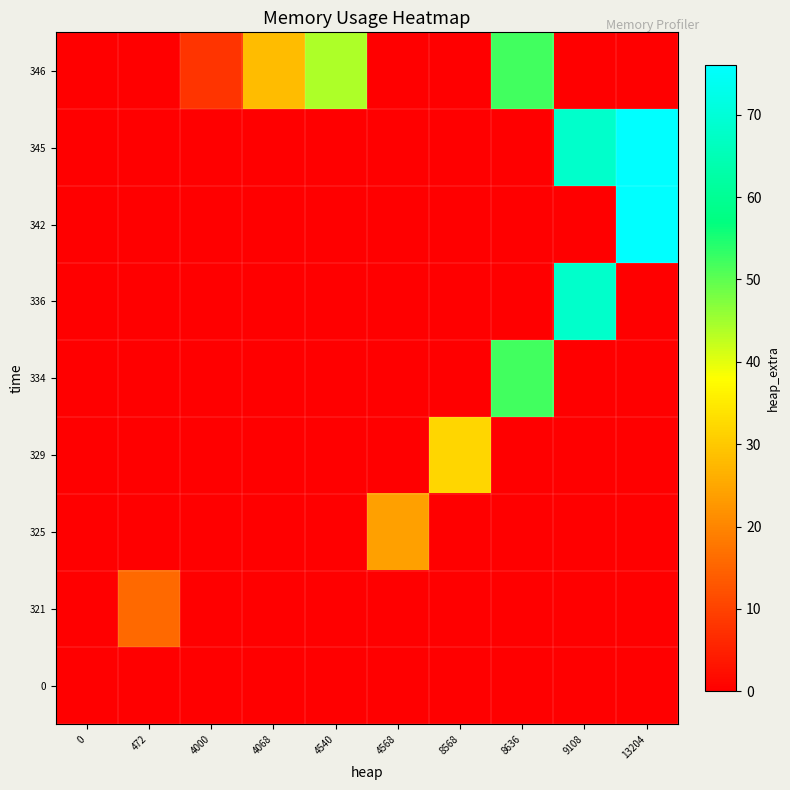

Rank the series at 0 from highest to lowest value.

0, 321, 325, 329, 334, 336, 342, 345, 346